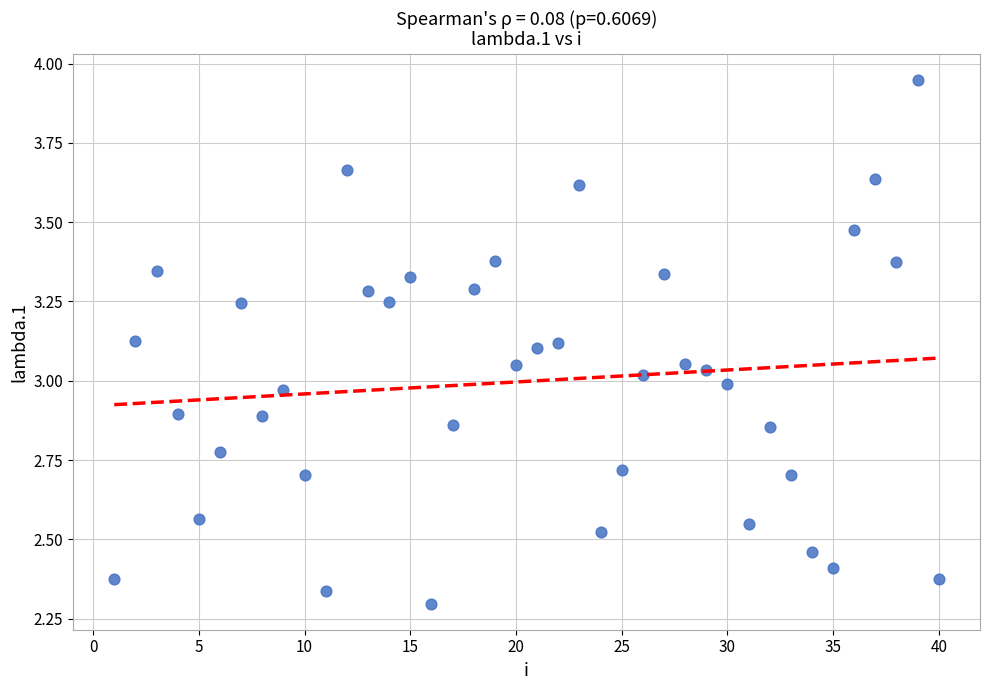

What is the range of Y values (max minus min)?

1.7